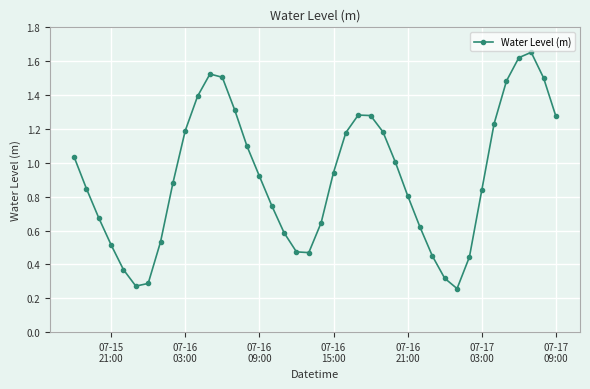

What is the sum of all values?

36.6